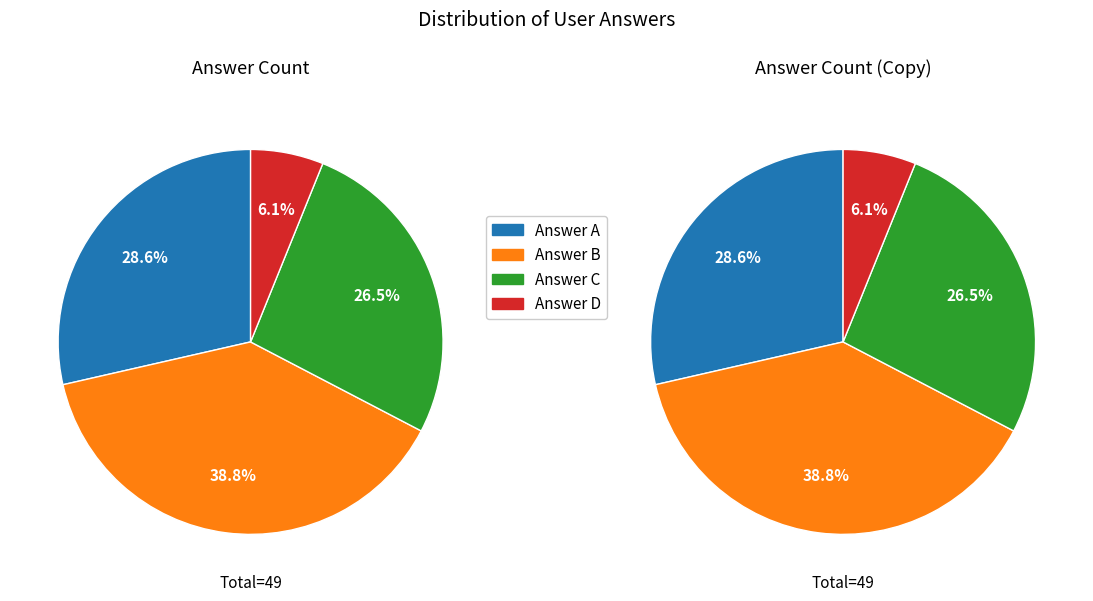

How many segments does this pie chart have?

4